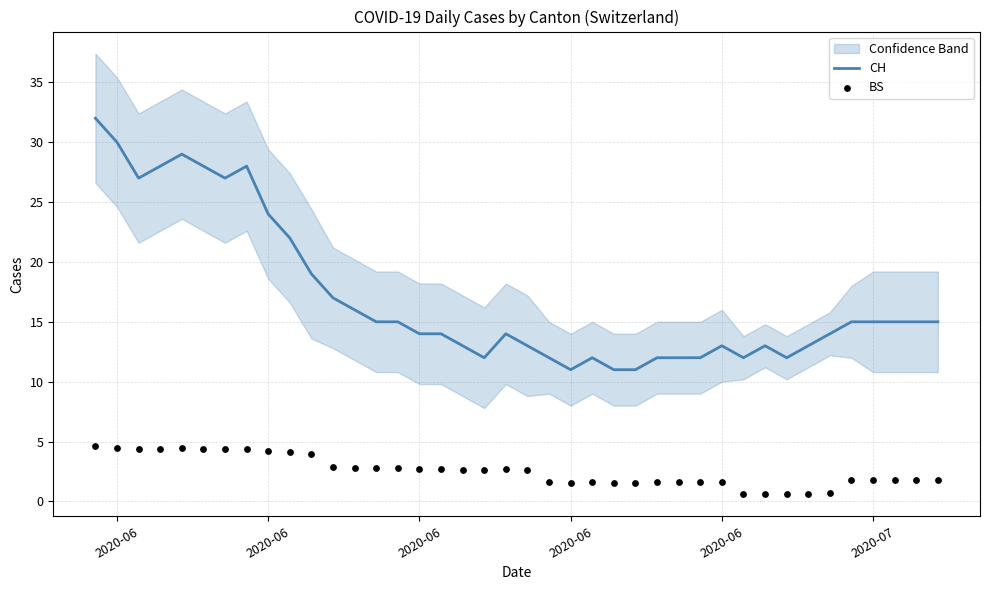

Which series reaches the maximum Y coordinate?

CH